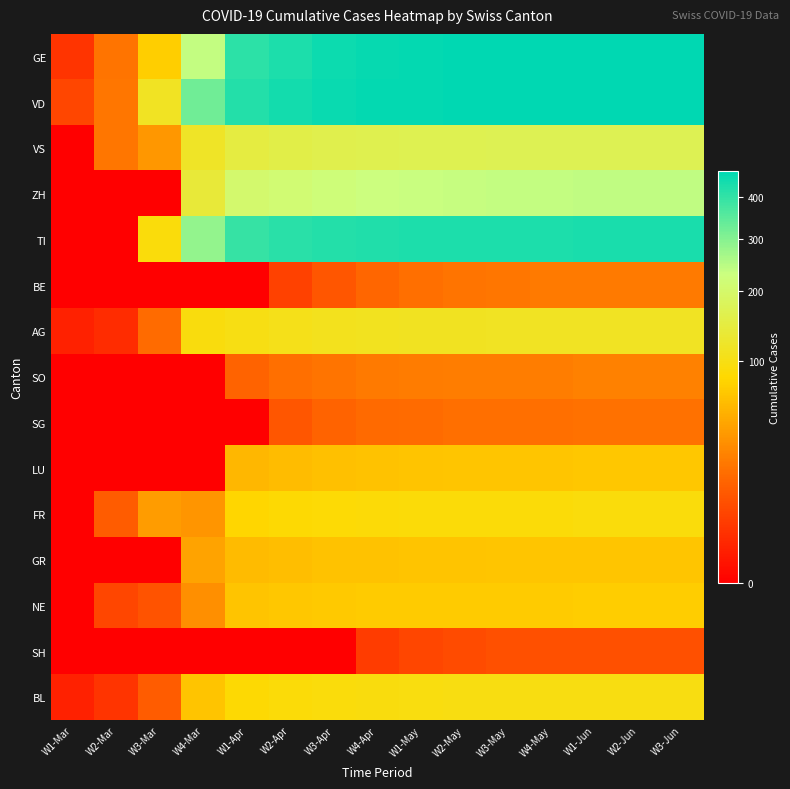

Reading right to left, extract all data points from this chart.

GE: W3-Jun=470	W2-Jun=470	W1-Jun=470	W4-May=470	W3-May=469	W2-May=467	W1-May=465	W4-Apr=460	W3-Apr=450	W2-Apr=430	W1-Apr=406	W4-Mar=238	W3-Mar=75	W2-Mar=20	W1-Mar=3
VD: W3-Jun=471	W2-Jun=471	W1-Jun=471	W4-May=470	W3-May=469	W2-May=468	W1-May=466	W4-Apr=462	W3-Apr=455	W2-Apr=440	W1-Apr=420	W4-Mar=323	W3-Mar=114	W2-Mar=21	W1-Mar=6
VS: W3-Jun=168	W2-Jun=168	W1-Jun=168	W4-May=167	W3-May=167	W2-May=166	W1-May=165	W4-Apr=163	W3-Apr=160	W2-Apr=155	W1-Apr=147	W4-Mar=118	W3-Mar=36	W2-Mar=21	W1-Mar=0
ZH: W3-Jun=240	W2-Jun=239	W1-Jun=239	W4-May=238	W3-May=237	W2-May=235	W1-May=232	W4-Apr=228	W3-Apr=220	W2-Apr=210	W1-Apr=203	W4-Mar=138	W3-Mar=0	W2-Mar=0	W1-Mar=0
TI: W3-Jun=431	W2-Jun=431	W1-Jun=431	W4-May=430	W3-May=430	W2-May=429	W1-May=428	W4-Apr=425	W3-Apr=420	W2-Apr=410	W1-Apr=396	W4-Mar=285	W3-Mar=92	W2-Mar=0	W1-Mar=0
BE: W3-Jun=22	W2-Jun=22	W1-Jun=22	W4-May=22	W3-May=21	W2-May=20	W1-May=18	W4-Apr=15	W3-Apr=10	W2-Apr=5	W1-Apr=0	W4-Mar=0	W3-Mar=0	W2-Mar=0	W1-Mar=0
AG: W3-Jun=115	W2-Jun=115	W1-Jun=115	W4-May=114	W3-May=114	W2-May=113	W1-May=112	W4-Apr=110	W3-Apr=108	W2-Apr=105	W1-Apr=100	W4-Mar=94	W3-Mar=17	W2-Mar=2	W1-Mar=1
SO: W3-Jun=25	W2-Jun=25	W1-Jun=25	W4-May=24	W3-May=24	W2-May=24	W1-May=23	W4-Apr=22	W3-Apr=20	W2-Apr=18	W1-Apr=14	W4-Mar=0	W3-Mar=0	W2-Mar=0	W1-Mar=0
SG: W3-Jun=19	W2-Jun=19	W1-Jun=19	W4-May=18	W3-May=18	W2-May=18	W1-May=17	W4-Apr=16	W3-Apr=14	W2-Apr=10	W1-Apr=0	W4-Mar=0	W3-Mar=0	W2-Mar=0	W1-Mar=0
LU: W3-Jun=68	W2-Jun=68	W1-Jun=68	W4-May=67	W3-May=67	W2-May=67	W1-May=66	W4-Apr=65	W3-Apr=63	W2-Apr=60	W1-Apr=57	W4-Mar=0	W3-Mar=0	W2-Mar=0	W1-Mar=0
FR: W3-Jun=92	W2-Jun=92	W1-Jun=92	W4-May=91	W3-May=91	W2-May=91	W1-May=90	W4-Apr=89	W3-Apr=88	W2-Apr=85	W1-Apr=81	W4-Mar=35	W3-Mar=39	W2-Mar=12	W1-Mar=0
GR: W3-Jun=67	W2-Jun=67	W1-Jun=67	W4-May=67	W3-May=67	W2-May=66	W1-May=66	W4-Apr=65	W3-Apr=64	W2-Apr=62	W1-Apr=59	W4-Mar=43	W3-Mar=0	W2-Mar=0	W1-Mar=0
NE: W3-Jun=73	W2-Jun=73	W1-Jun=73	W4-May=72	W3-May=72	W2-May=72	W1-May=72	W4-Apr=71	W3-Apr=70	W2-Apr=68	W1-Apr=66	W4-Mar=32	W3-Mar=9	W2-Mar=6	W1-Mar=0
SH: W3-Jun=8	W2-Jun=8	W1-Jun=8	W4-May=8	W3-May=8	W2-May=7	W1-May=6	W4-Apr=4	W3-Apr=0	W2-Apr=0	W1-Apr=0	W4-Mar=0	W3-Mar=0	W2-Mar=0	W1-Mar=0
BL: W3-Jun=98	W2-Jun=98	W1-Jun=98	W4-May=97	W3-May=97	W2-May=97	W1-May=96	W4-Apr=95	W3-Apr=93	W2-Apr=90	W1-Apr=86	W4-Mar=66	W3-Mar=12	W2-Mar=3	W1-Mar=1